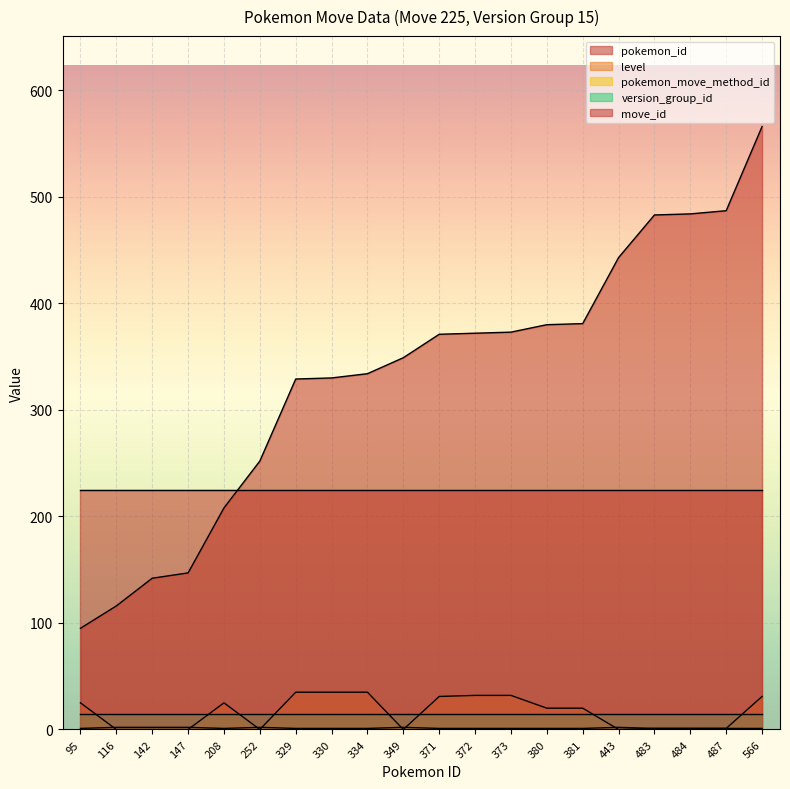

What is the difference between the maximum and minimum values in the pokemon_id series?

471